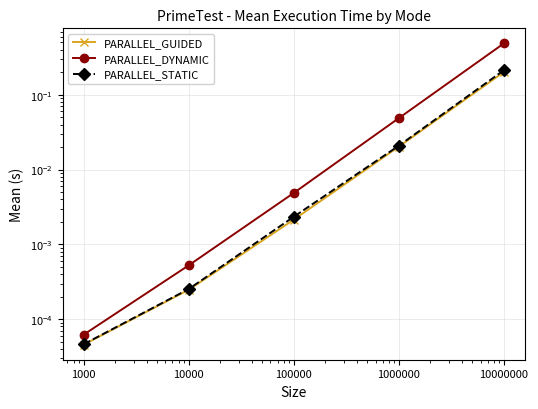

True or false: PARALLEL_GUIDED has a value of 0.0 at 1000.

True